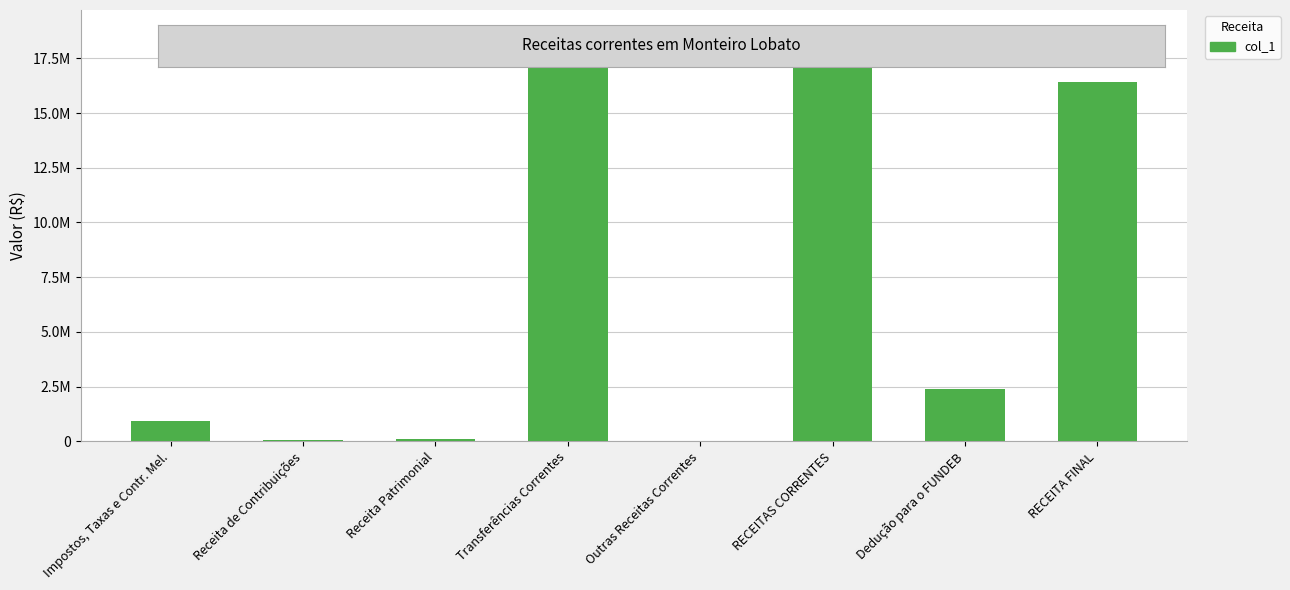

How many bars are there in total?

8